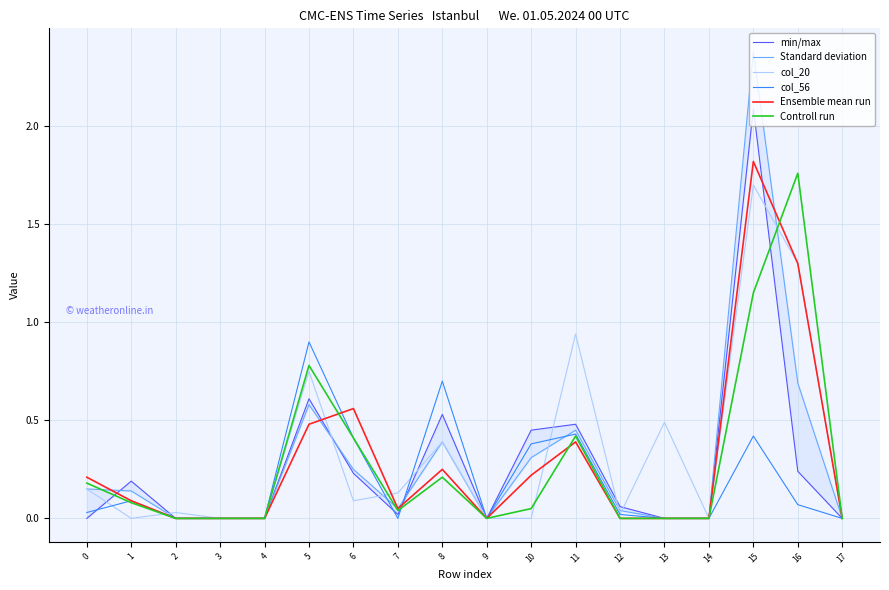

Reading left to right, what are all the values shown in this chart?

min/max: 0.0	0.2	0.0	0.0	0.0	0.6	0.2	0.0	0.5	0.0	0.5	0.5	0.1	0.0	0.0	2.1	0.2	0.0
Standard deviation: 0.1	0.1	0.0	0.0	0.0	0.6	0.2	0.1	0.4	0.0	0.3	0.5	0.0	0.0	0.0	2.4	0.7	0.0
col_20: 0.1	0.0	0.0	0.0	0.0	0.8	0.1	0.1	0.4	0.0	0.0	0.9	0.0	0.5	0.0	1.7	1.3	0.0
col_56: 0.0	0.1	0.0	0.0	0.0	0.9	0.4	0.0	0.7	0.0	0.4	0.4	0.0	0.0	0.0	0.4	0.1	0.0
Ensemble mean run: 0.2	0.1	0.0	0.0	0.0	0.5	0.6	0.1	0.2	0.0	0.2	0.4	0.0	0.0	0.0	1.8	1.3	0.0
Controll run: 0.2	0.1	0.0	0.0	0.0	0.8	0.4	0.0	0.2	0.0	0.1	0.4	0.0	0.0	0.0	1.1	1.8	0.0